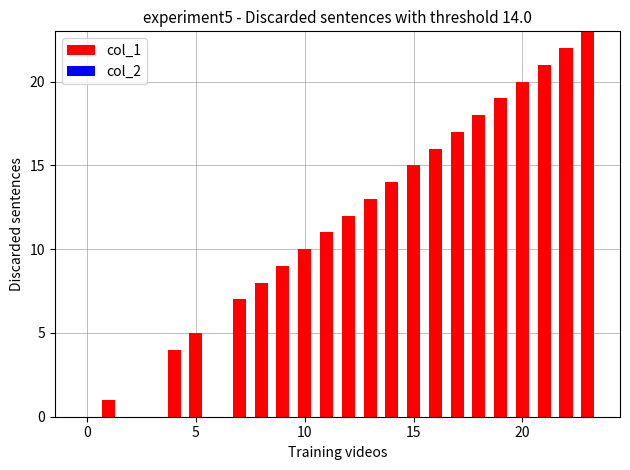

What is the sum of all values?

265